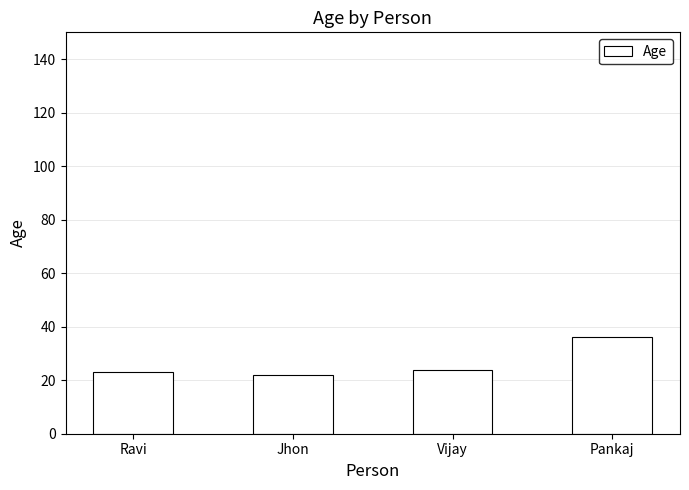

Does the chart contain any negative values?

No